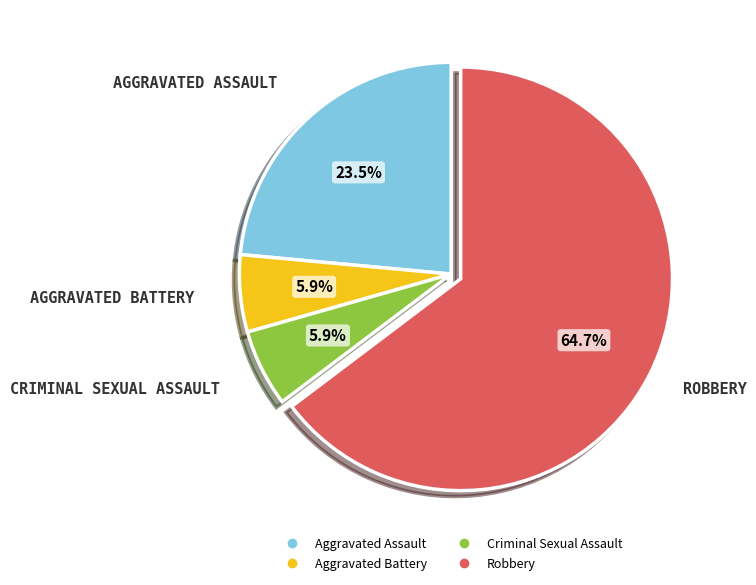

What percentage is the Robbery slice, to the nearest percent?

65%